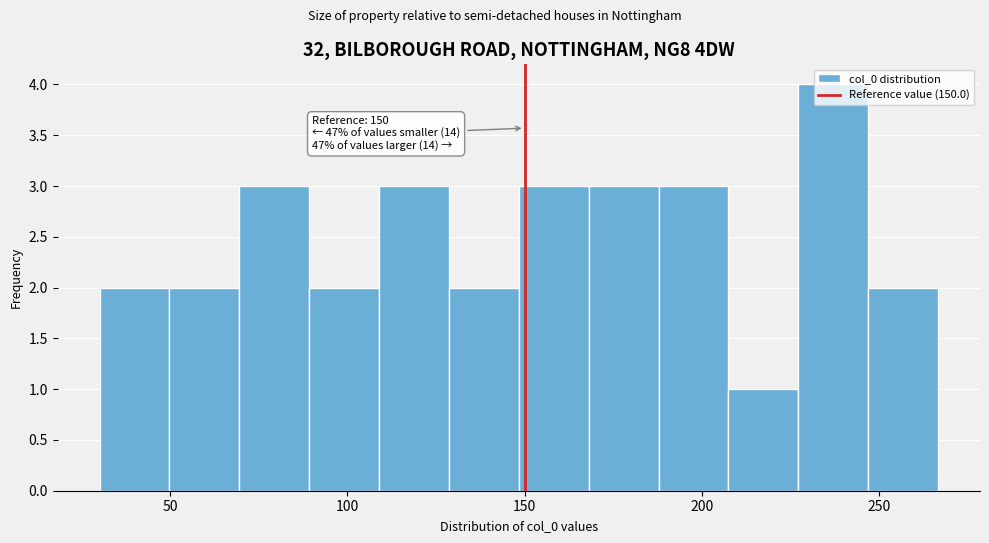

Around what value on the x-axis is the tallest bar? Give the approximate position of its centre, as read against the axis.

235